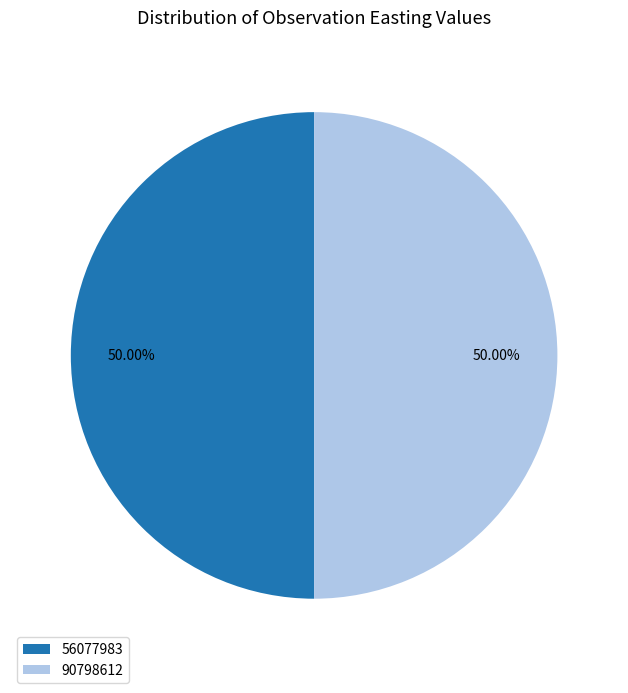

To the nearest percent, what percentage of the pie is 90798612?

50%